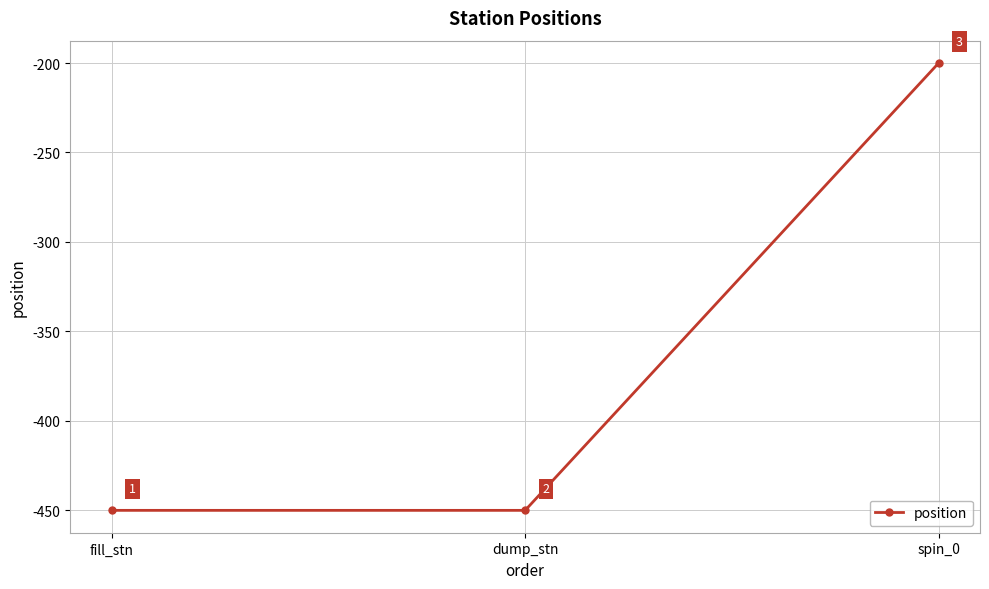

What is the average value?

-367